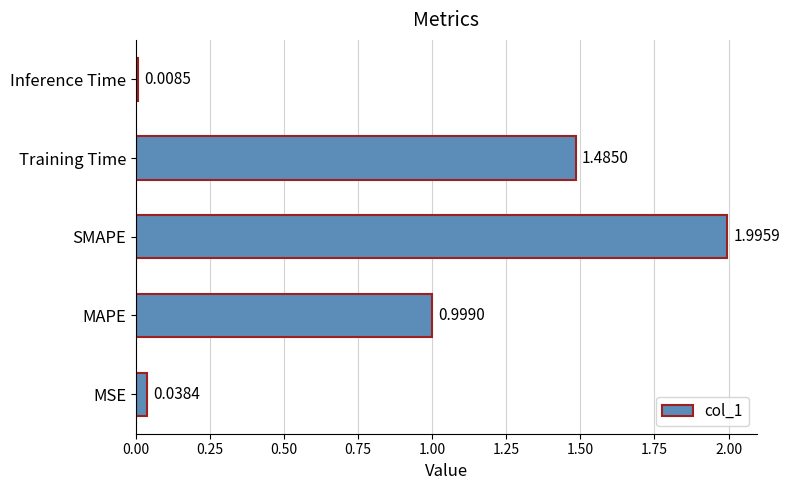

Between SMAPE and Training Time, which is larger?

SMAPE